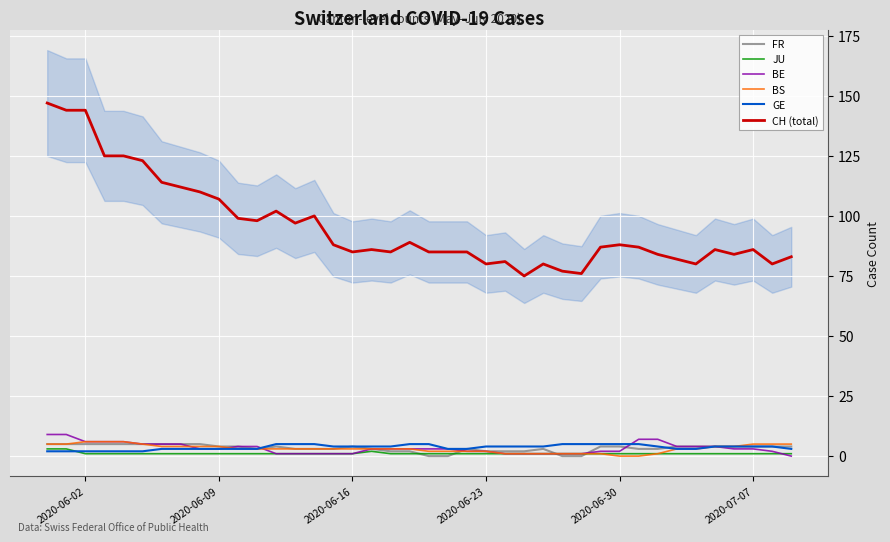

True or false: BE and CH (total) cross at least once.

False